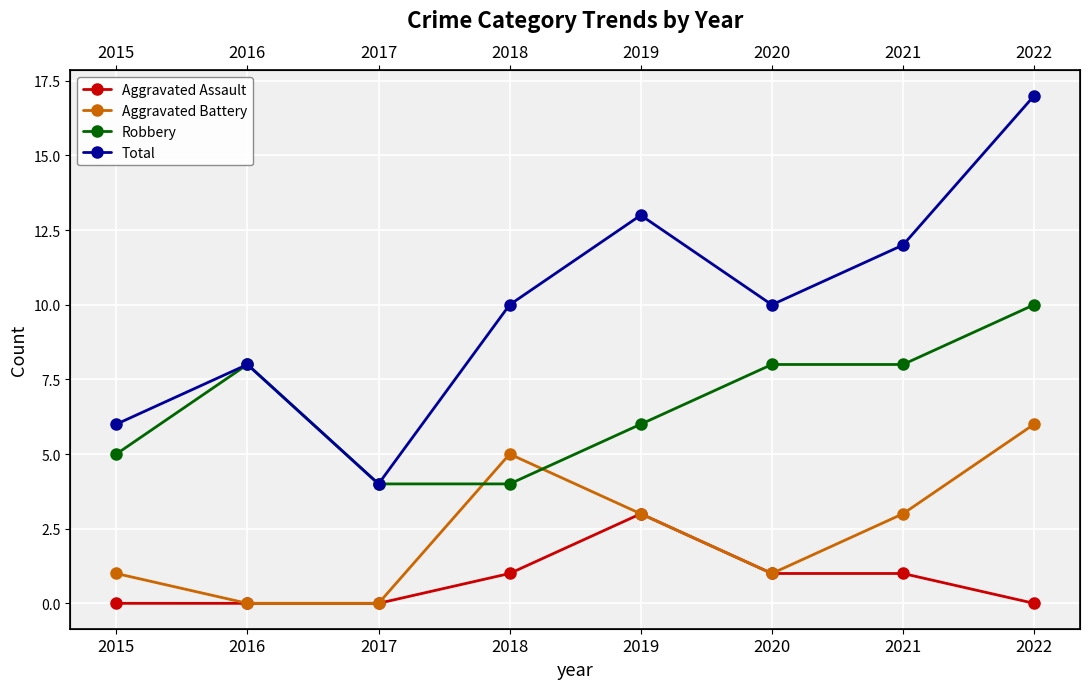

Is the value of Total at 2018 greater than the value of Aggravated Battery at 2016?

Yes